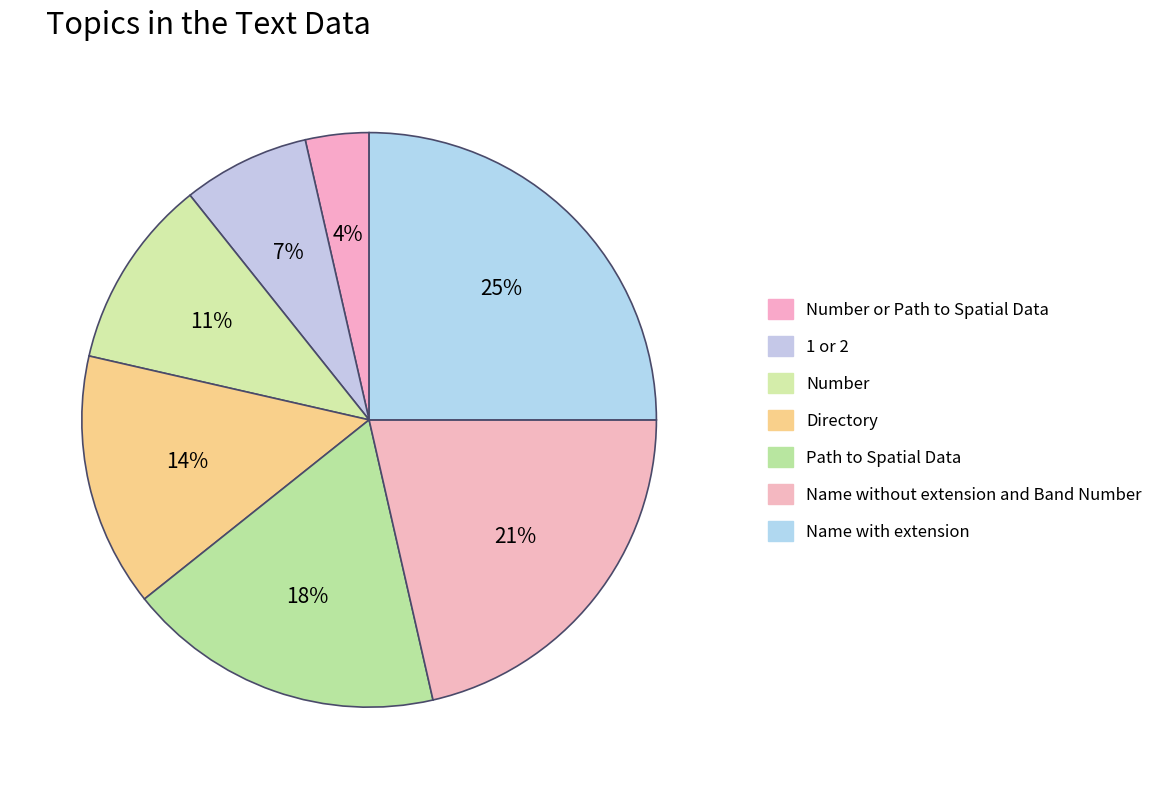

Which slice is the smallest?

Number or Path to Spatial Data